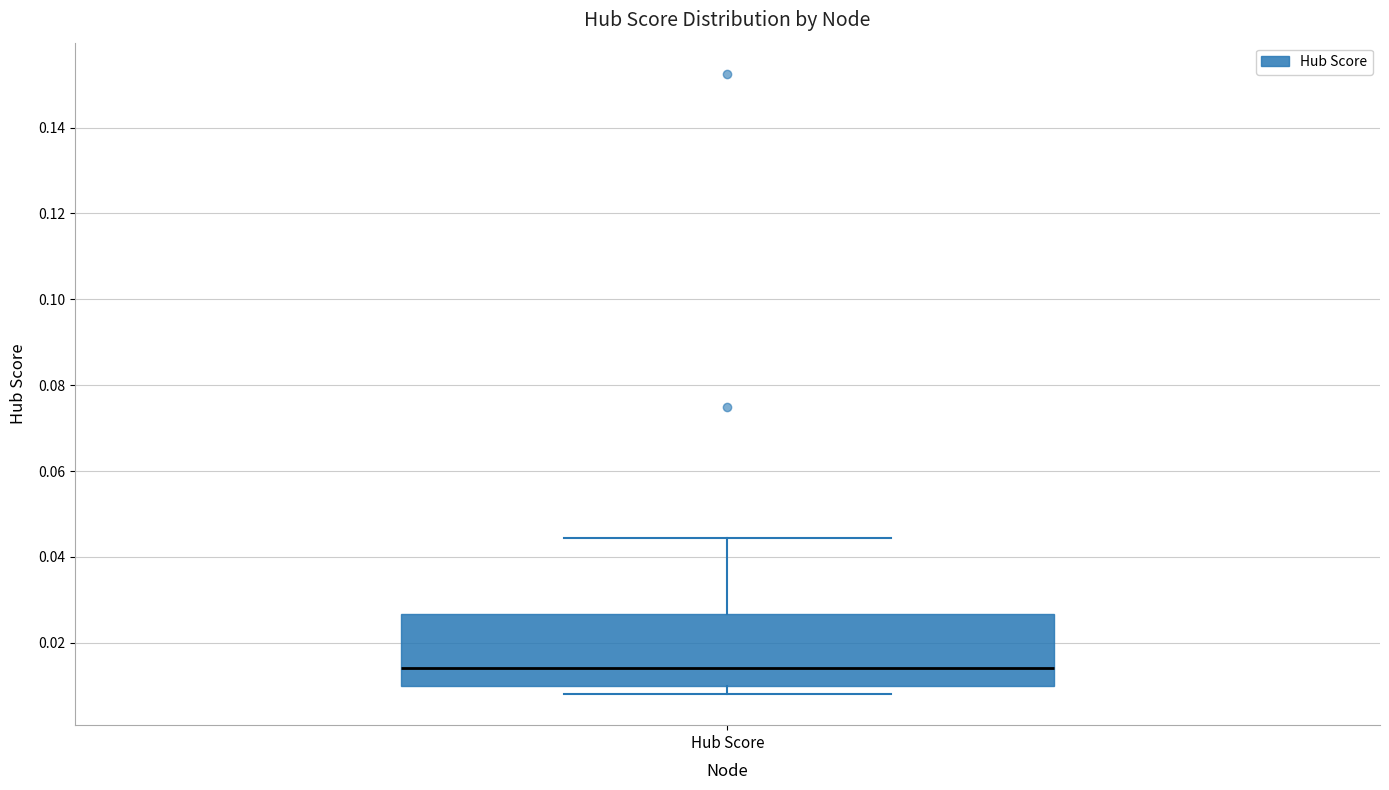

Transcribe this box plot: give where the median line is, the range the box spans, and where the two whiskers end, as read against the y-axis. The values are not printed on the chart, so give them approximately, as read against the axis.

median 0.014, box 0.010 to 0.026, whiskers 0.008 to 0.044